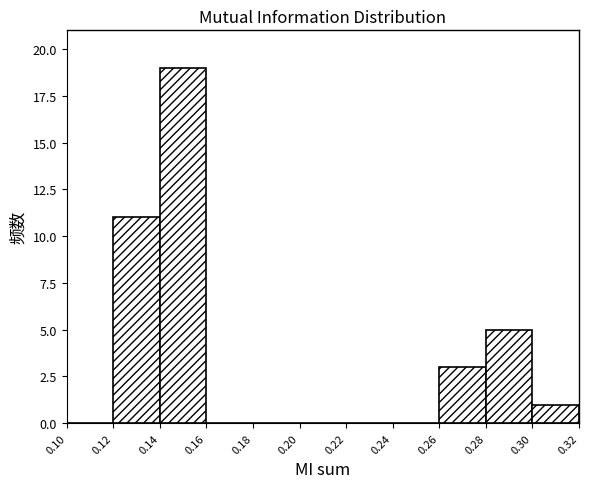

How tall is the bar that spans 0.14 to 0.16 on the x-axis? The values are not printed on the chart, so give them approximately, as read against the axis.

19